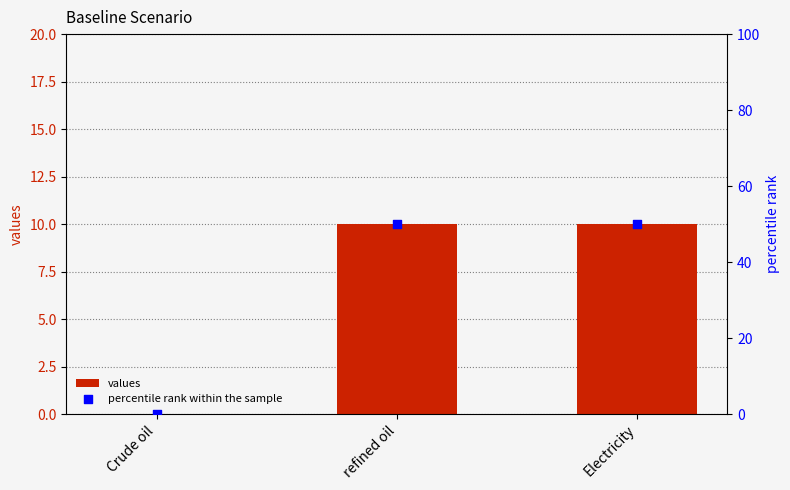

Which series reaches the minimum Y coordinate?

values